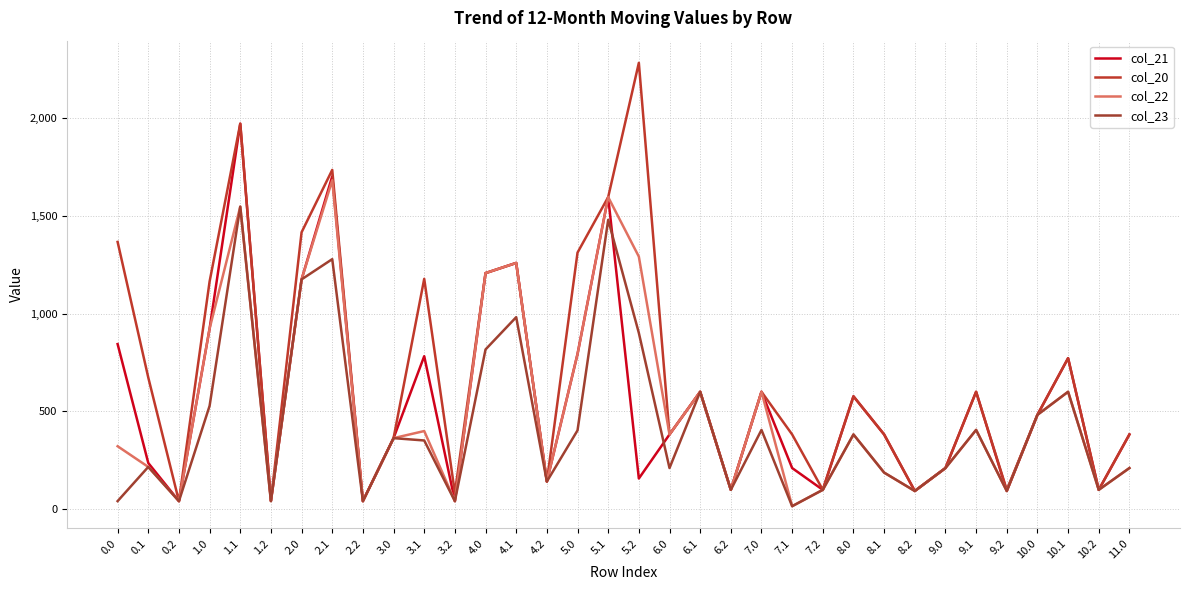

What is the label of the 25th point from the left?

8.0